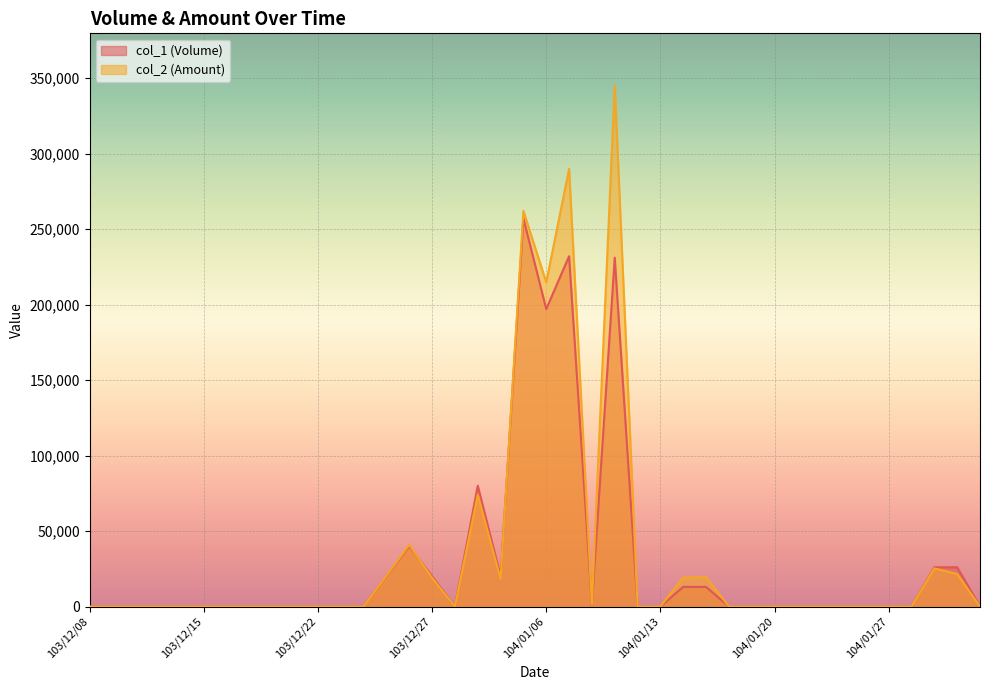

Reading right to left, extract all data points from this chart.

col_1: 104/02/02=0	104/01/30=26000	104/01/29=26000	104/01/28=0	104/01/27=0	104/01/26=0	104/01/23=0	104/01/22=0	104/01/21=0	104/01/20=0	104/01/19=0	104/01/16=0	104/01/15=13000	104/01/14=13000	104/01/13=0	104/01/12=0	104/01/09=231000	104/01/08=1000	104/01/07=232000	104/01/06=197000	104/01/05=257000	103/12/31=20000	103/12/30=80000	103/12/29=0	103/12/27=20000	103/12/26=40000	103/12/25=20000	103/12/24=0	103/12/23=0	103/12/22=0	103/12/19=0	103/12/18=0	103/12/17=0	103/12/16=0	103/12/15=0	103/12/12=0	103/12/11=0	103/12/10=0	103/12/09=0	103/12/08=0
col_2: 104/02/02=0	104/01/30=21580	104/01/29=25280	104/01/28=0	104/01/27=0	104/01/26=0	104/01/23=0	104/01/22=0	104/01/21=0	104/01/20=0	104/01/19=0	104/01/16=0	104/01/15=19500	104/01/14=19160	104/01/13=0	104/01/12=0	104/01/09=345100	104/01/08=1340	104/01/07=289840	104/01/06=214730	104/01/05=262050	103/12/31=18400	103/12/30=74000	103/12/29=0	103/12/27=19000	103/12/26=40800	103/12/25=20300	103/12/24=0	103/12/23=0	103/12/22=0	103/12/19=0	103/12/18=0	103/12/17=0	103/12/16=0	103/12/15=0	103/12/12=0	103/12/11=0	103/12/10=0	103/12/09=0	103/12/08=0